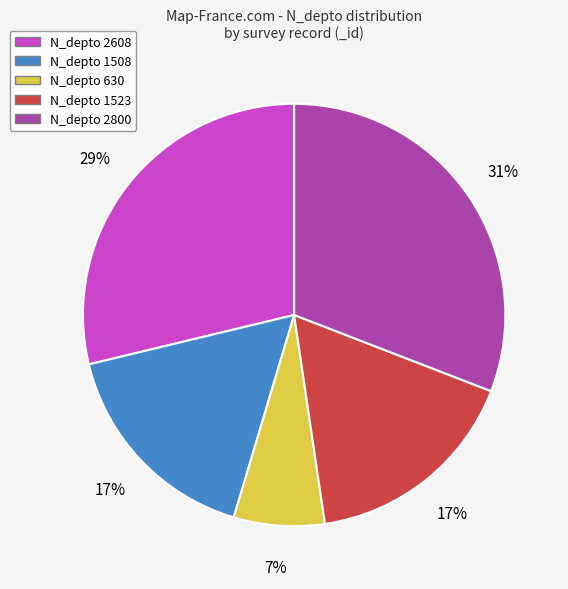

Which category has the biggest portion of the pie?

N_depto 2800